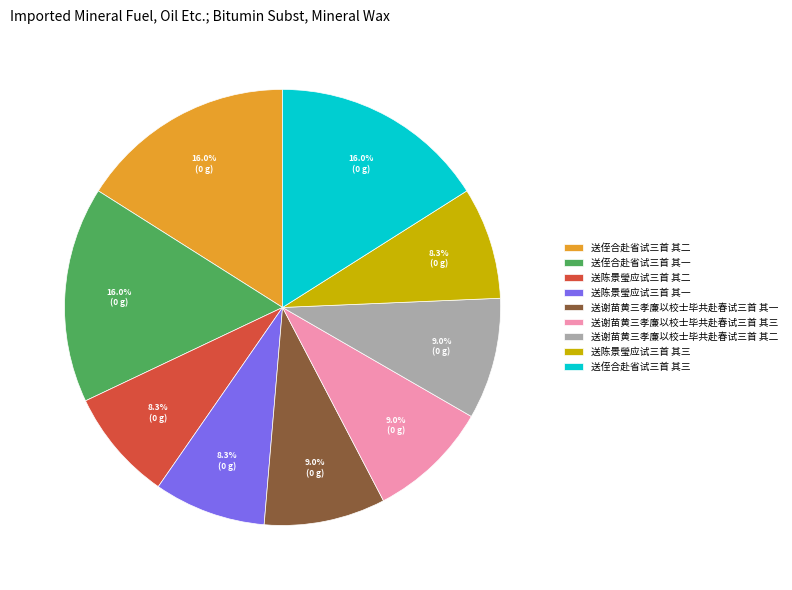

Between 送谢苗黄三孝廉以校士毕共赴春试三首 其三 and 送侄合赴省试三首 其三, which is larger?

送侄合赴省试三首 其三